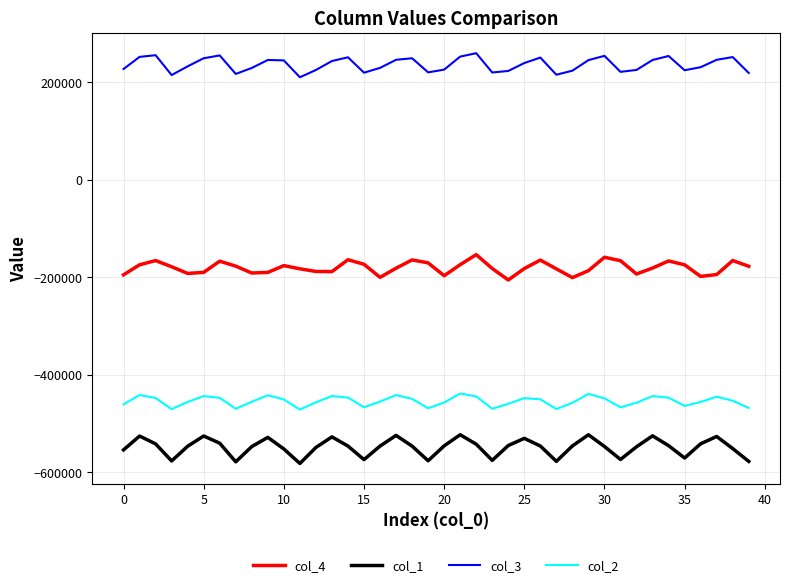

What is the difference between the maximum and minimum values in the col_2 series?

33032